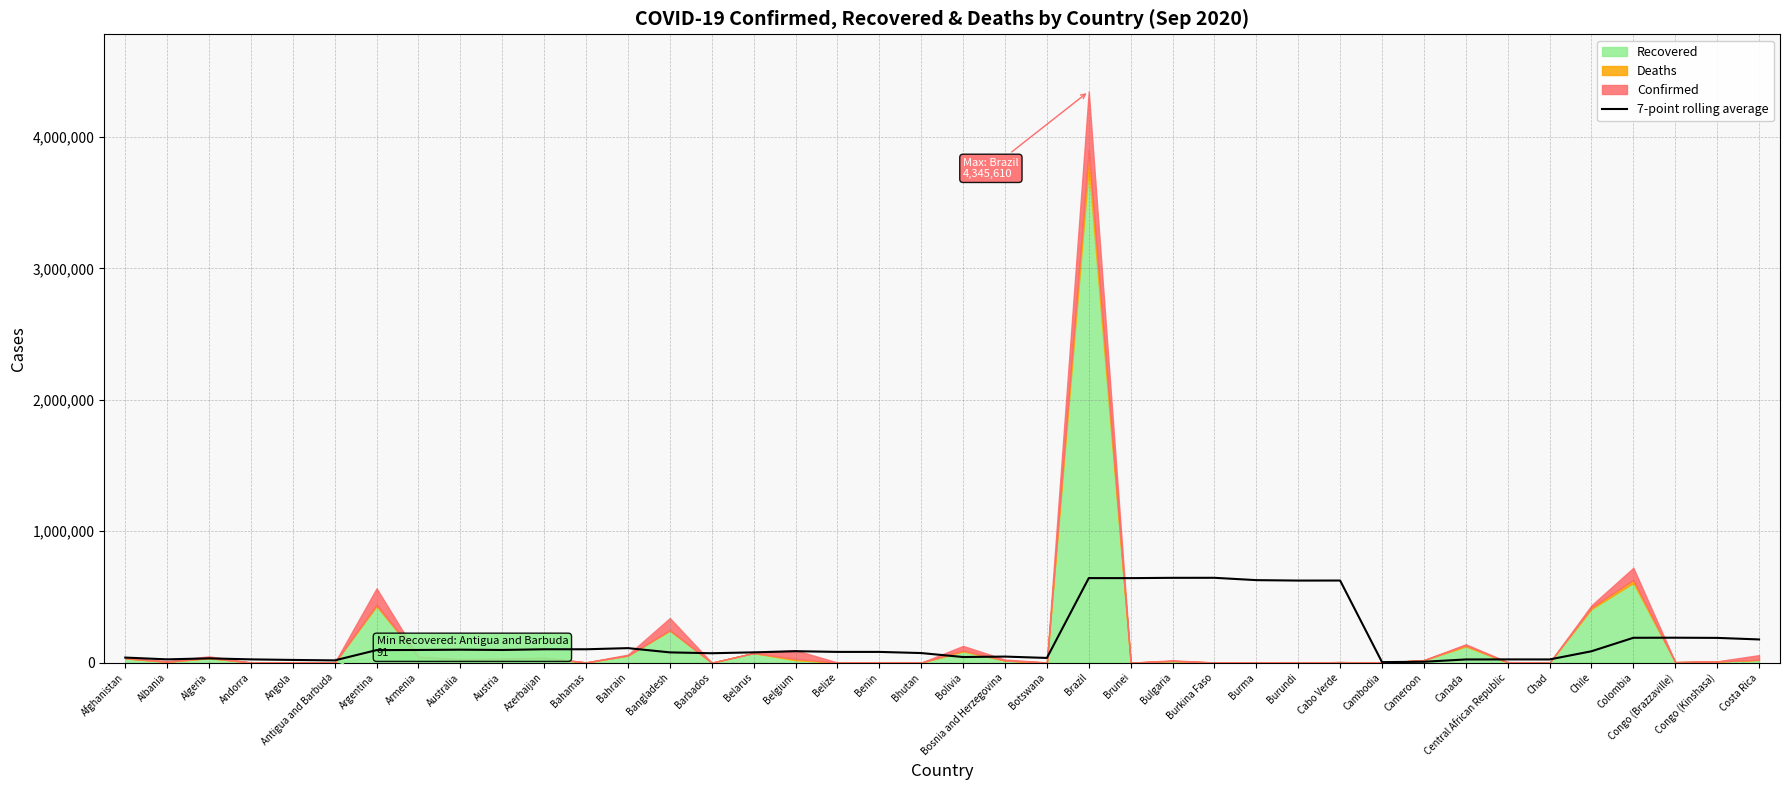

Is it true that 7-point rolling average equals 189254.7 at Colombia?

True